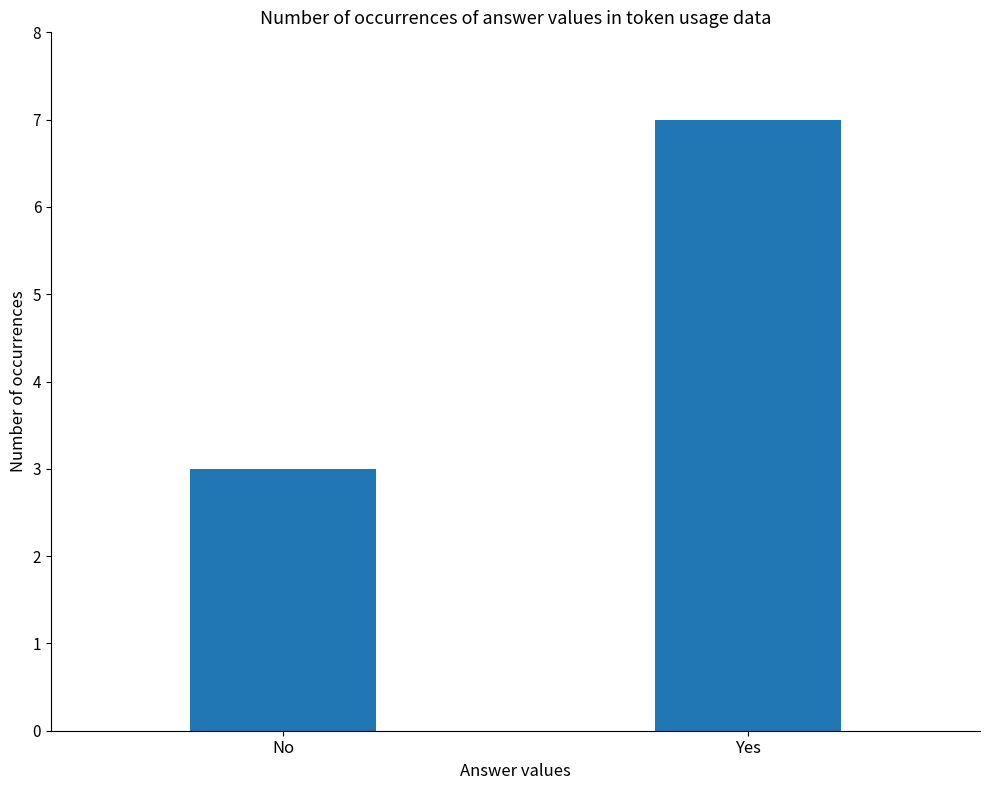

Where is the data nearest to the value 5?

No